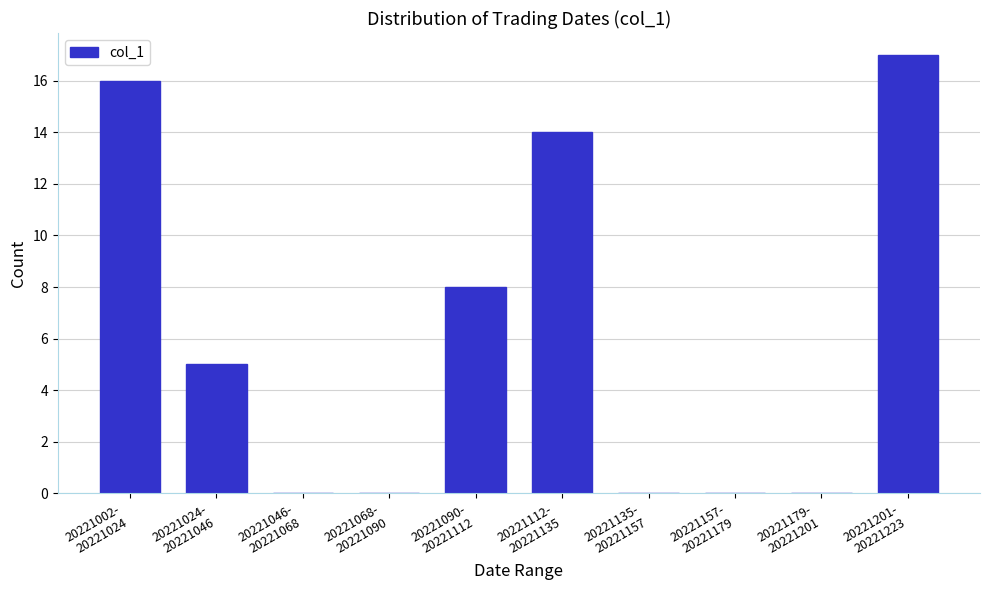

What is the greatest value displayed?

17